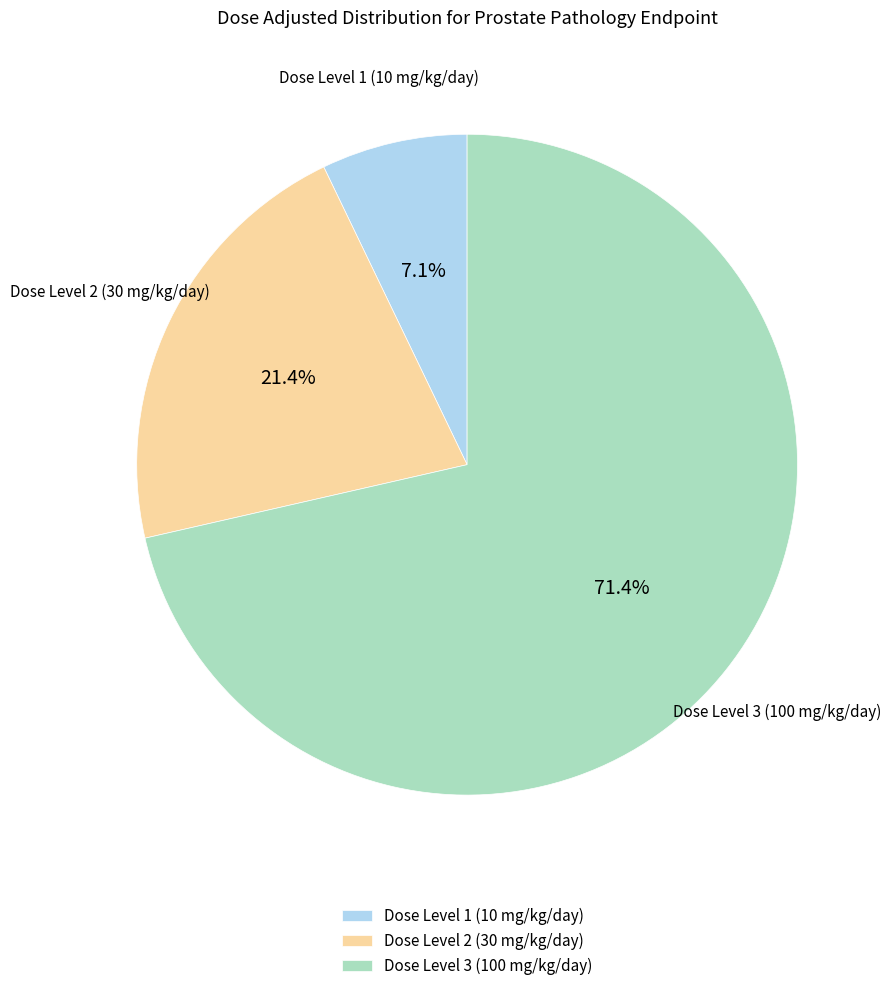

Which category has the smallest portion of the pie?

Dose Level 1 (10 mg/kg/day)